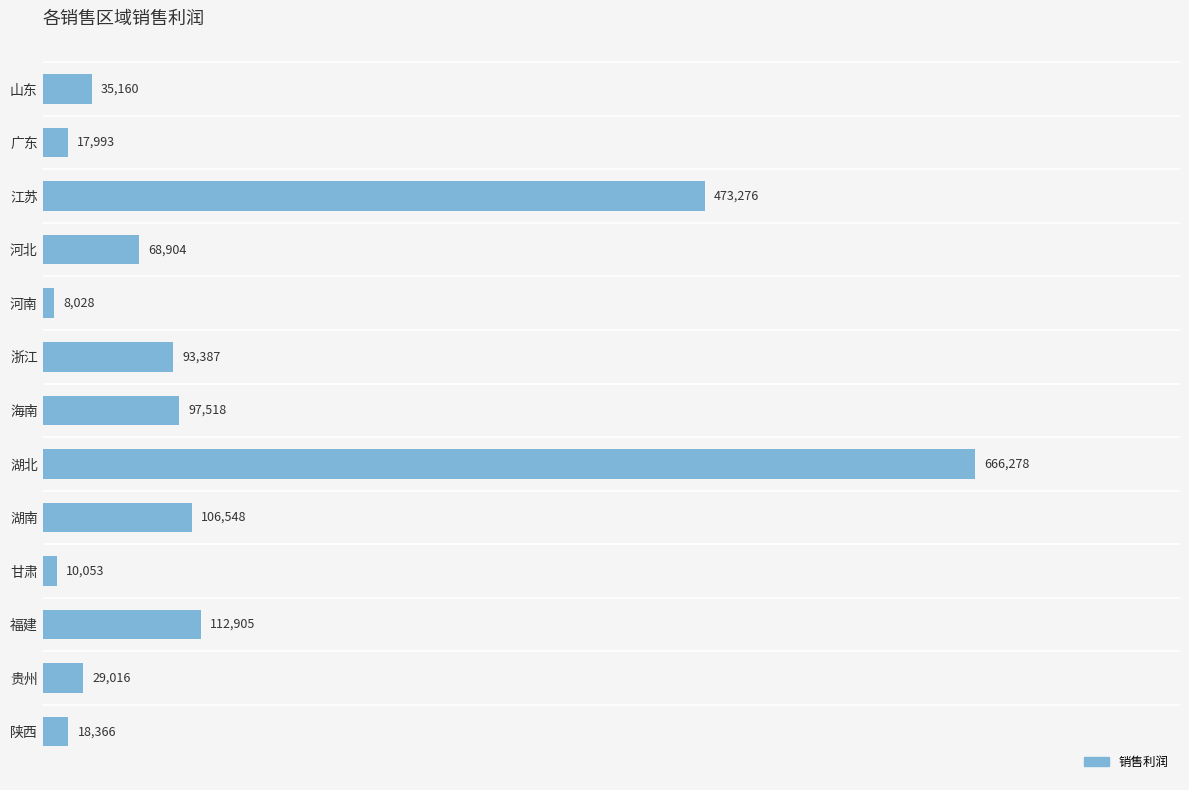

Where is the data nearest to the value 337153?

江苏